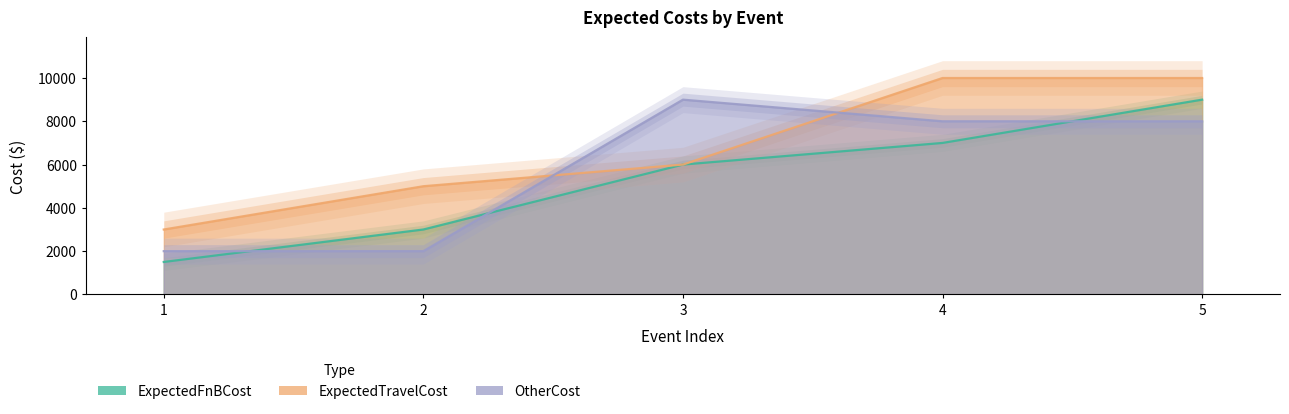

How many values in the ExpectedFnBCost series exceed 6000?

2